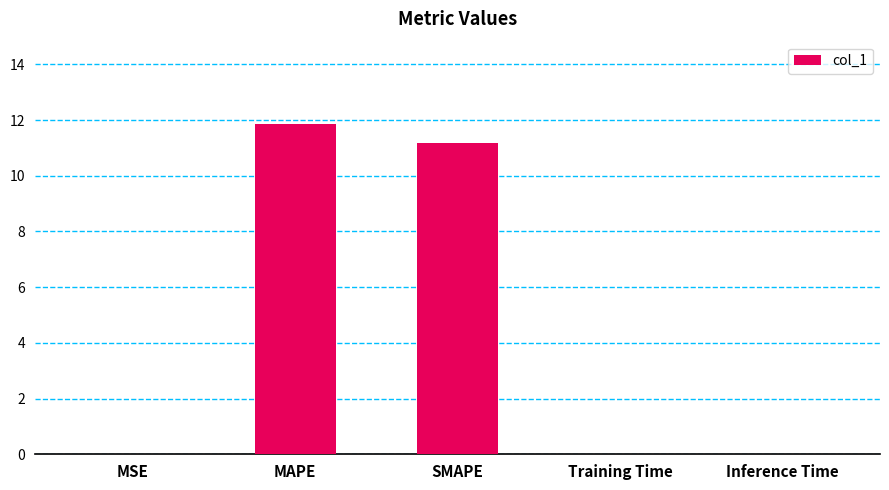

The chart shows a value of 11.9 at MAPE. True or false?

True